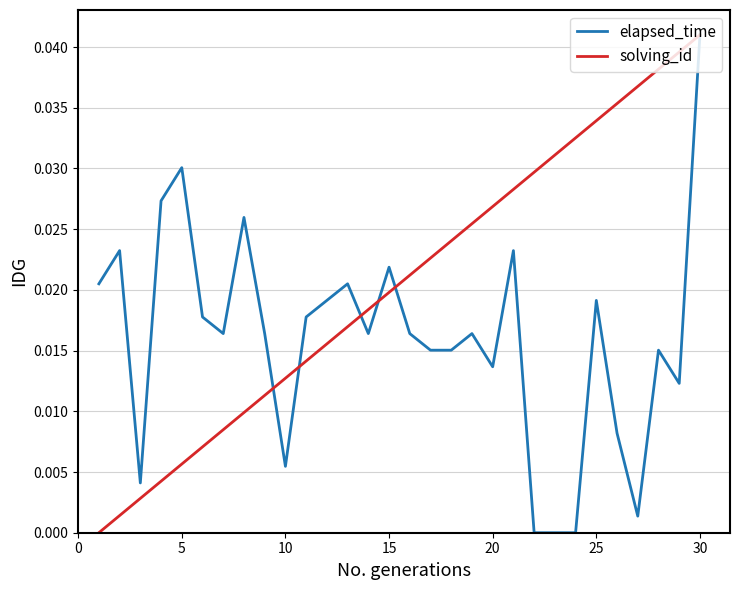

Which series has the largest total across all categories?

solving_id